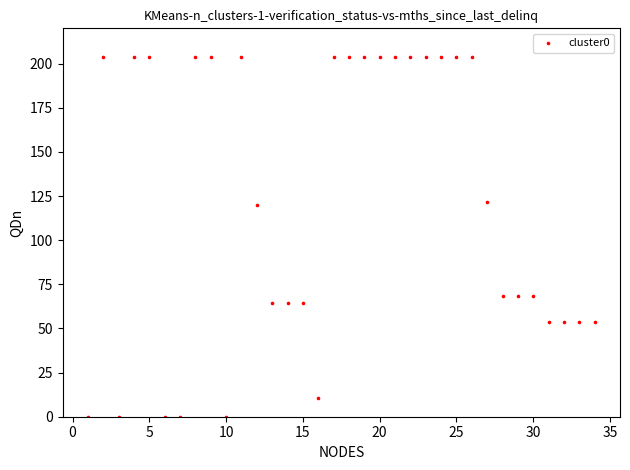

What is the range of Y values (max minus min)?

203.5